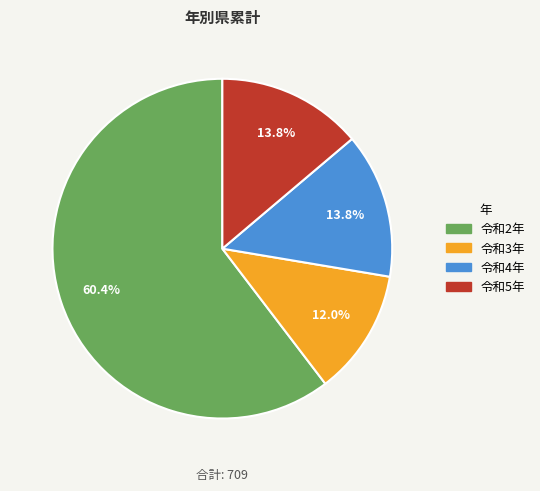

Which has a higher value, 令和2年 or 令和4年?

令和2年